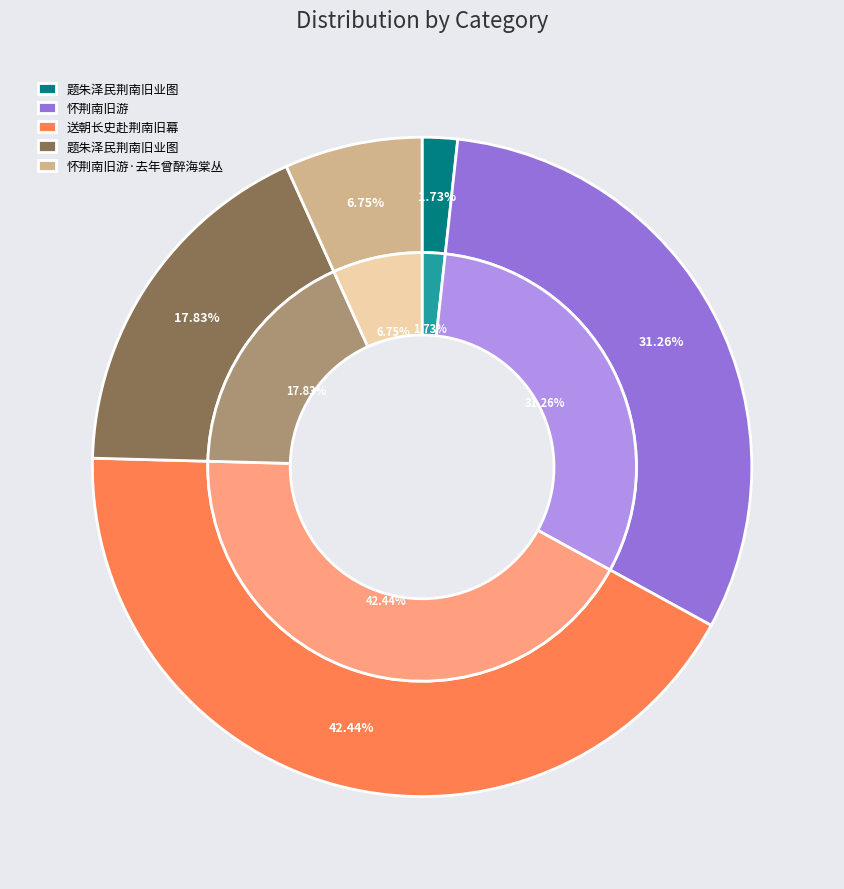

Does 送朝长史赴荆南旧幕 represent more than half of the total?

No